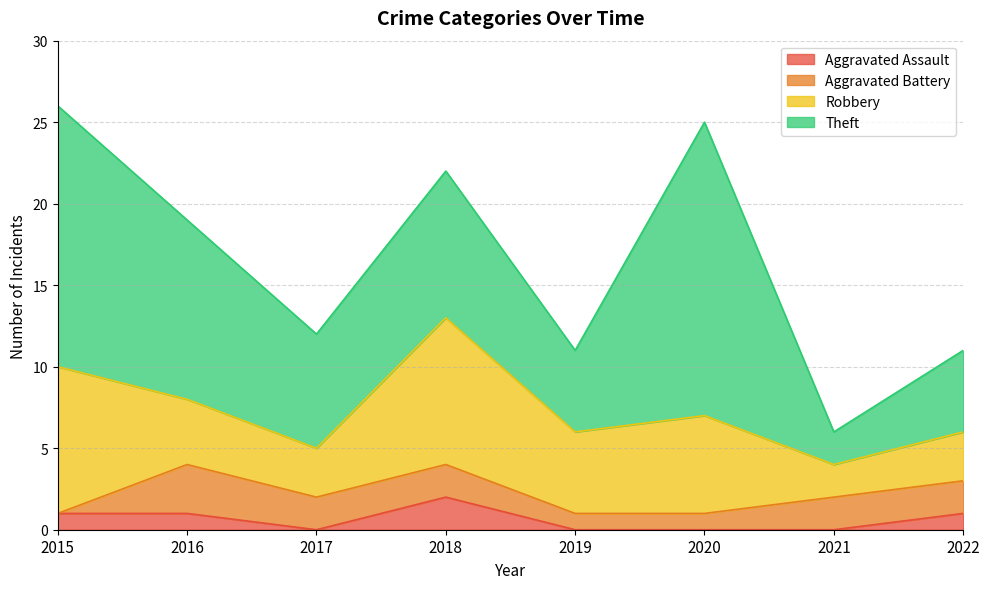

The Aggravated Assault series shows 0 at 2021. True or false?

True